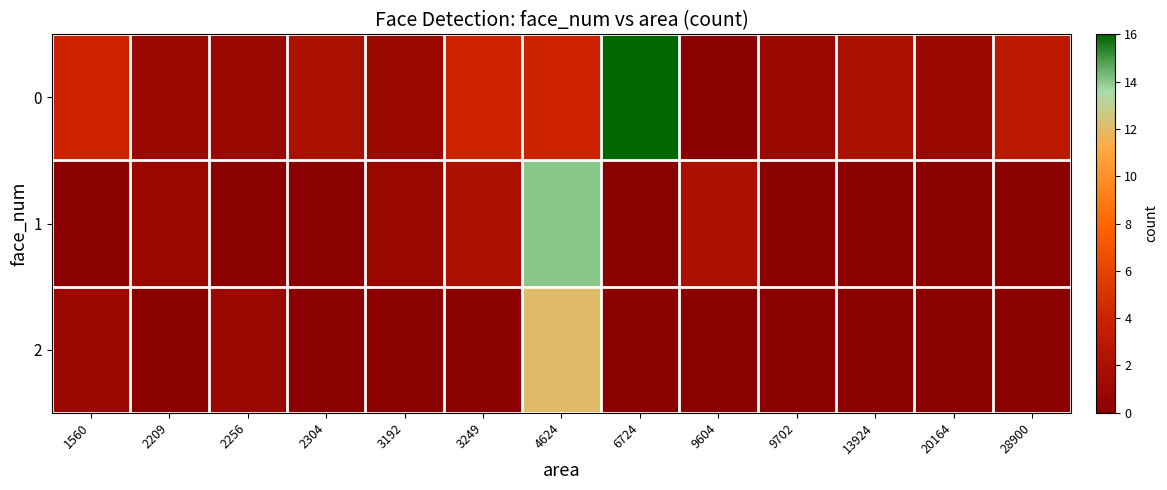

Which category has the lowest value across all series?

9604